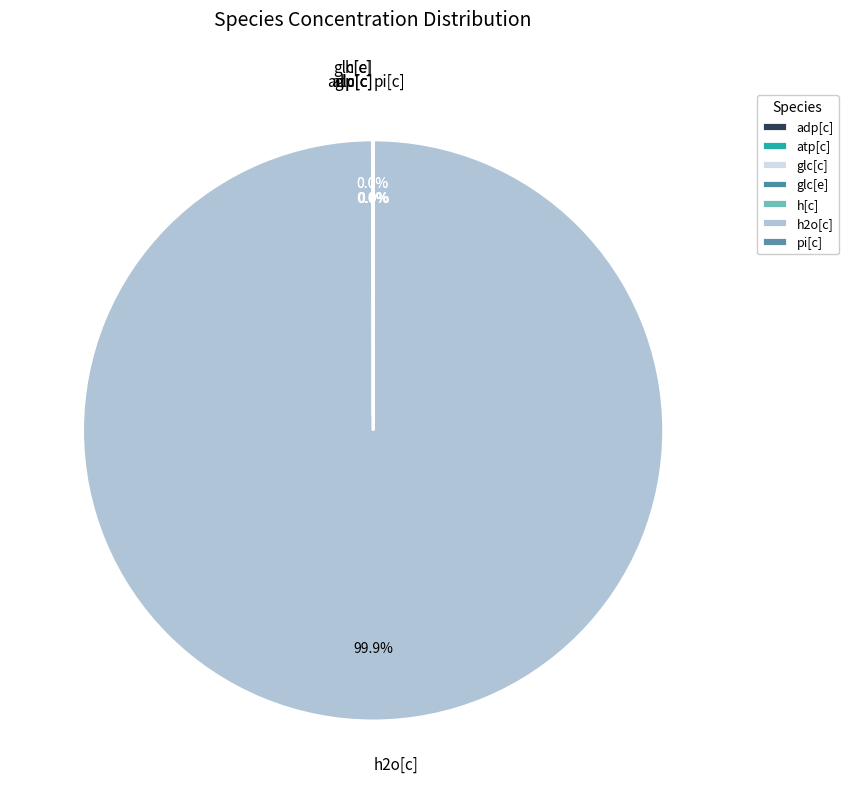

Is it true that glc[e] is 0% of the pie?

True